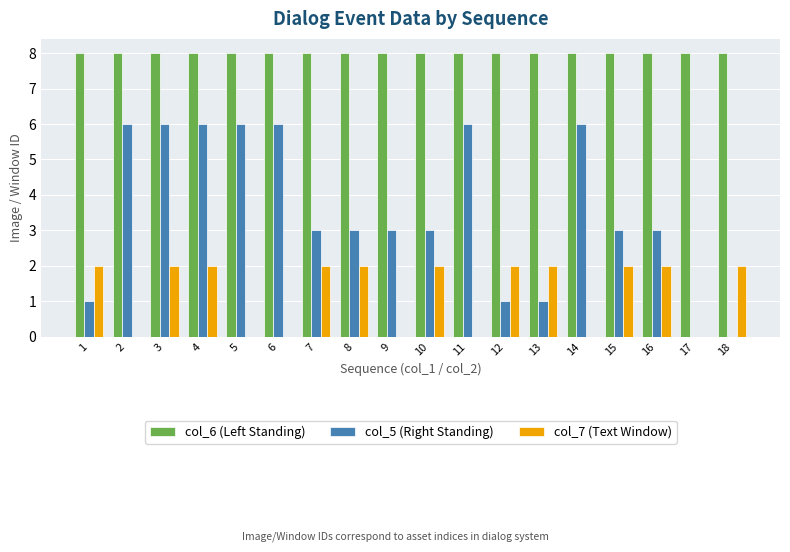

Is it true that col_6 (Left Standing) equals 2 at 18?

False